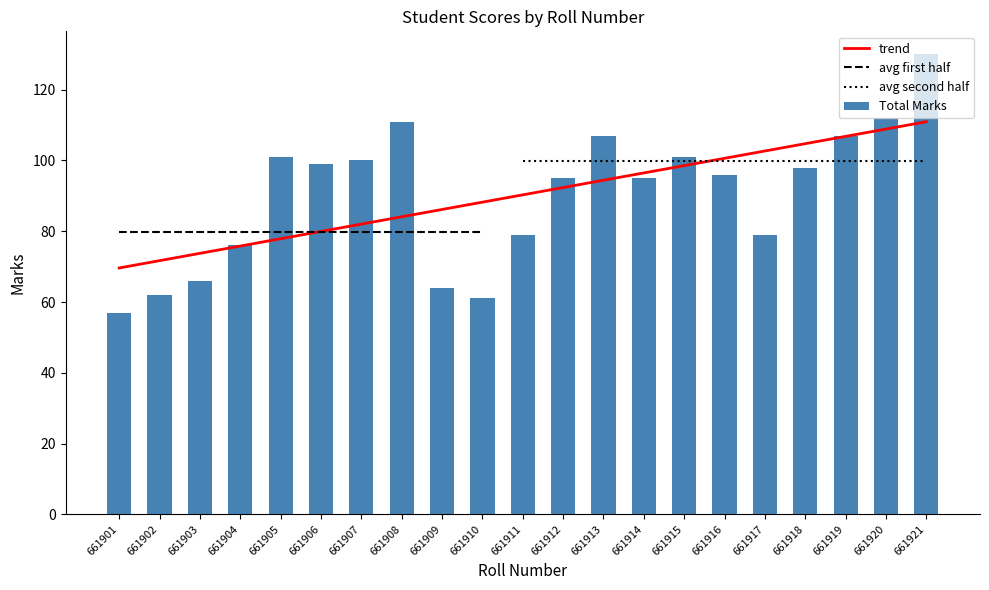

Which has a higher value, 661914 or 661917?

661917